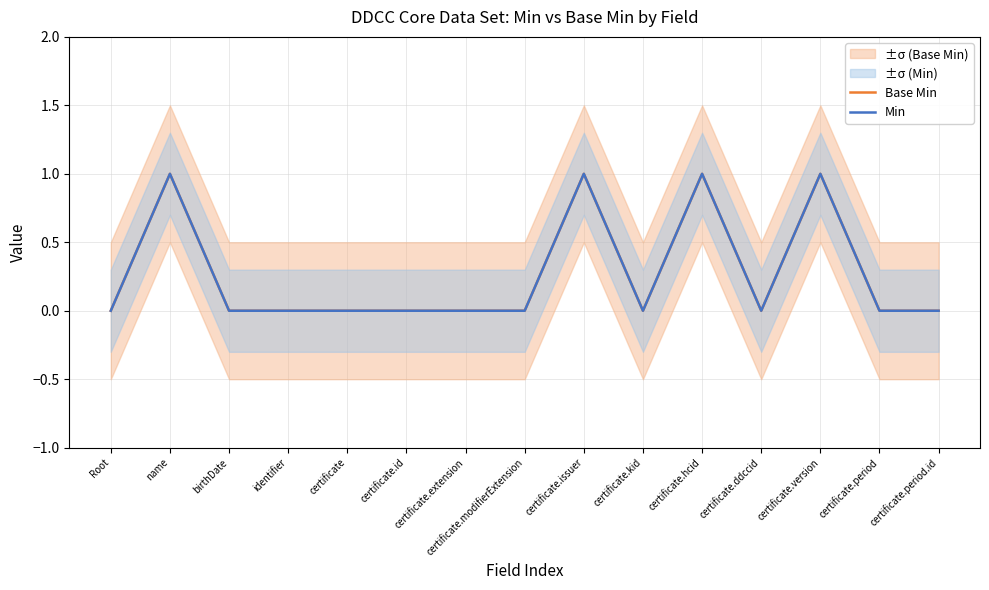

Between certificate.issuer and certificate.version, which series saw the biggest shift?

Base Min